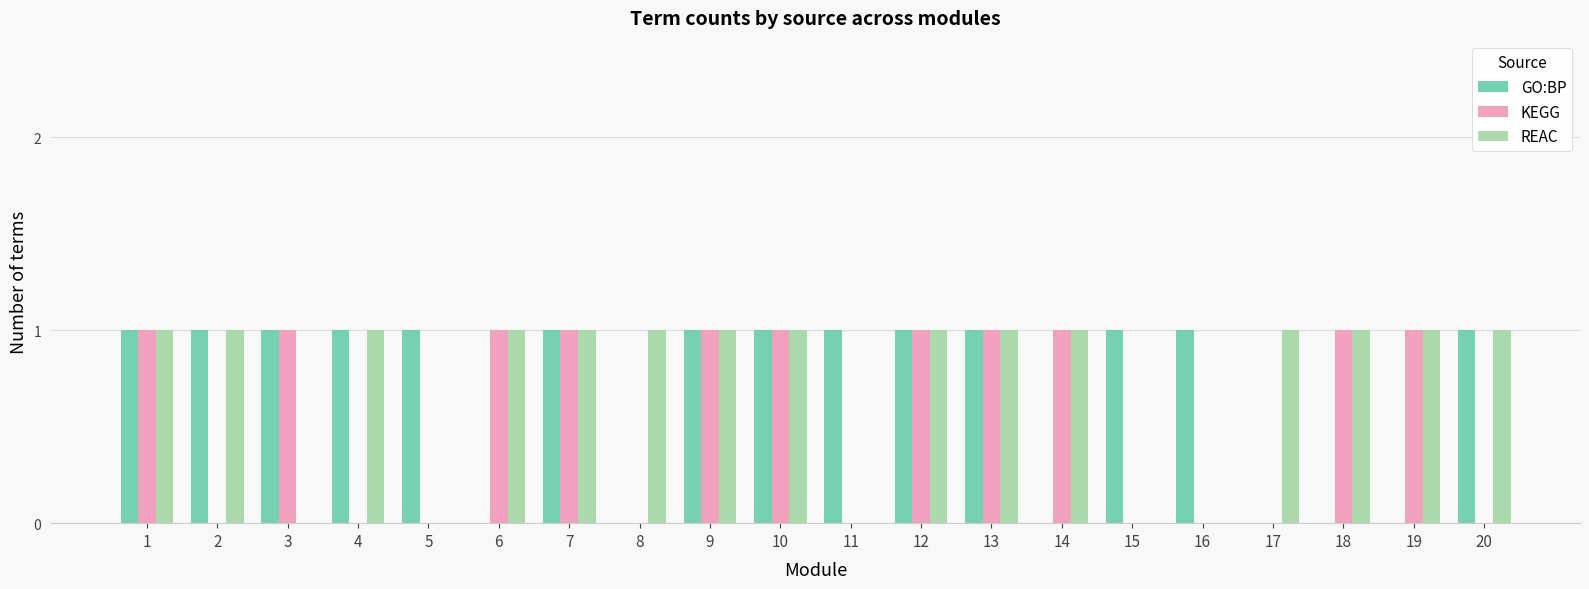

Between 2 and 7, which series saw the biggest shift?

KEGG